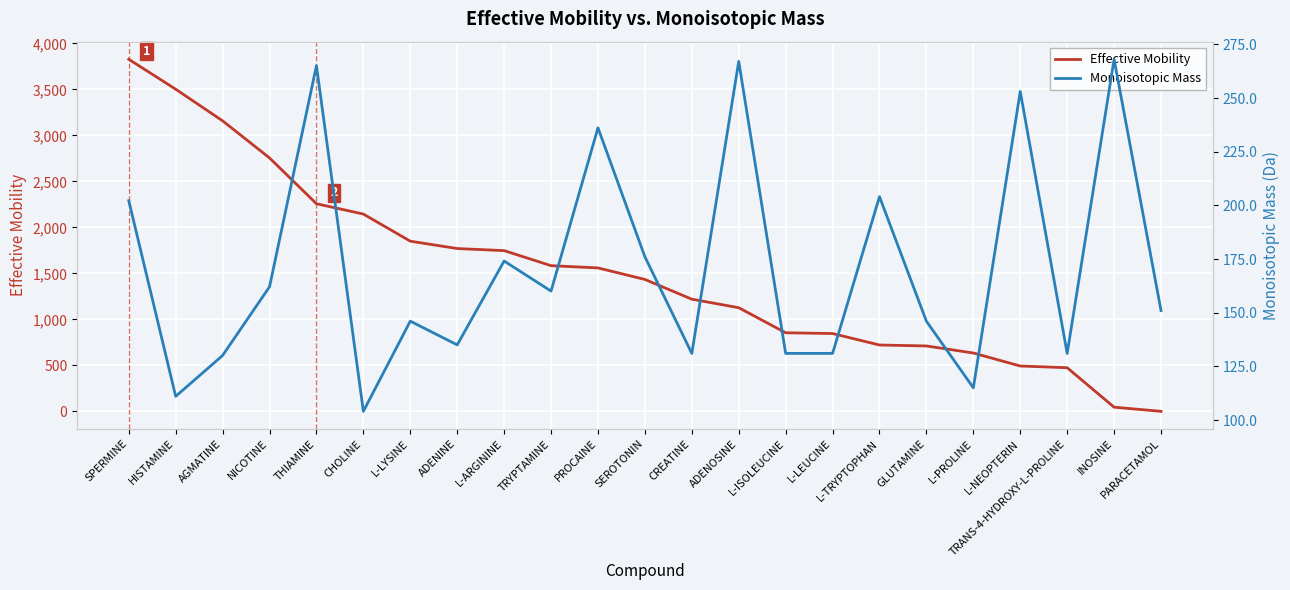

True or false: Monoisotopic Mass has a value of 174.1 at L-ARGININE.

True